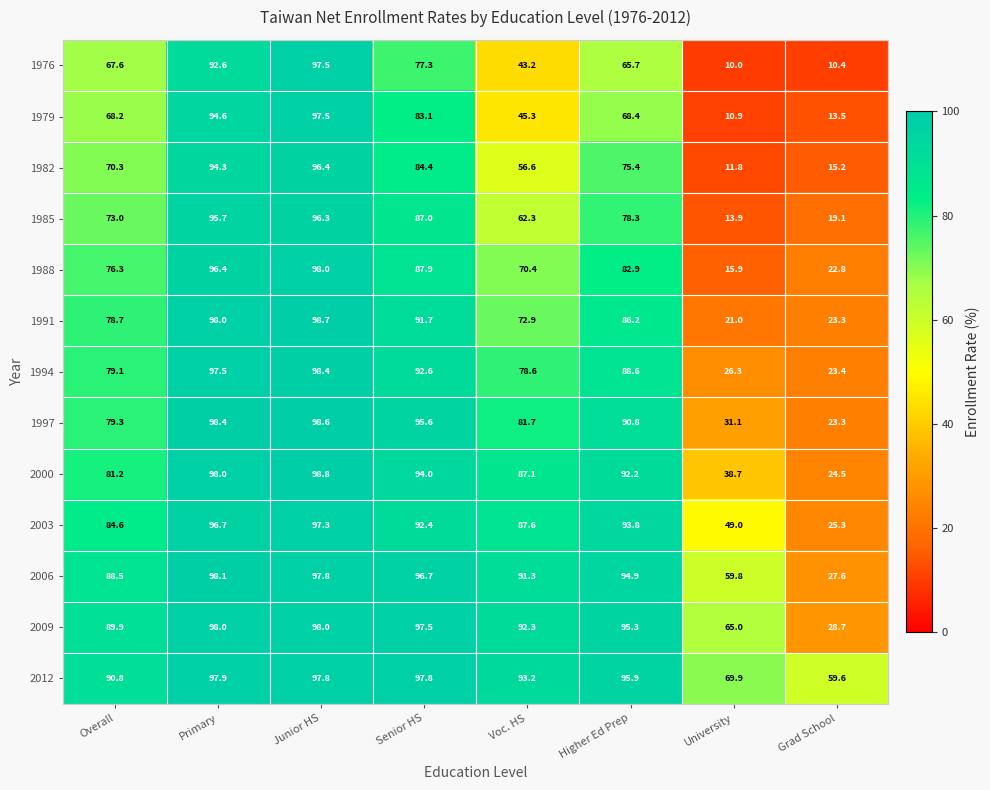

Which series has the largest range (max minus min)?

1976